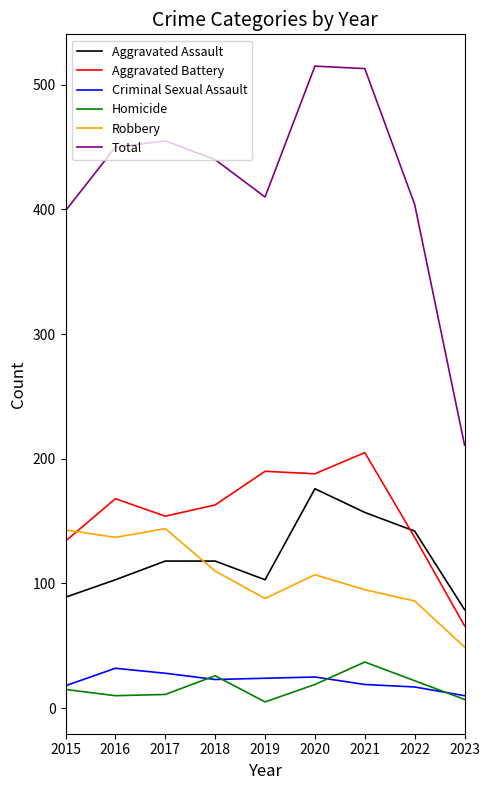

Which series has the largest total across all categories?

Total